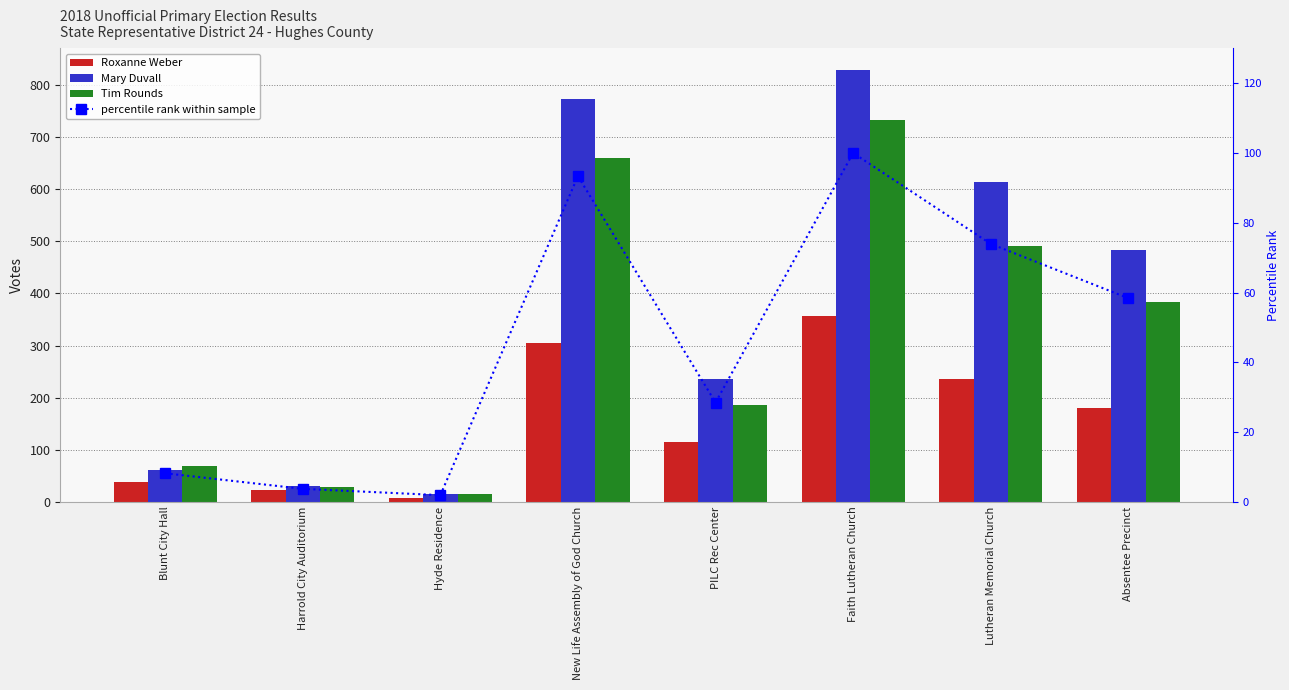

List the series in order of their peak value, highest first.

Mary Duvall, Tim Rounds, Roxanne Weber, percentile rank within sample